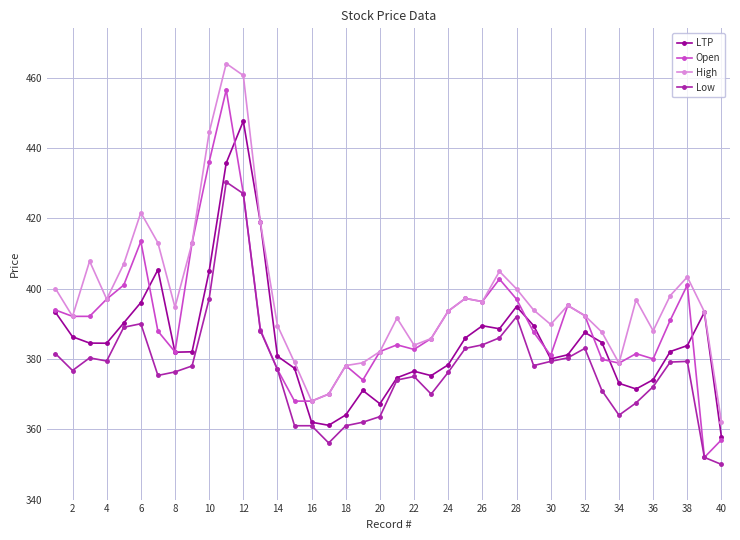

Which series has the widest spread of values?

Open